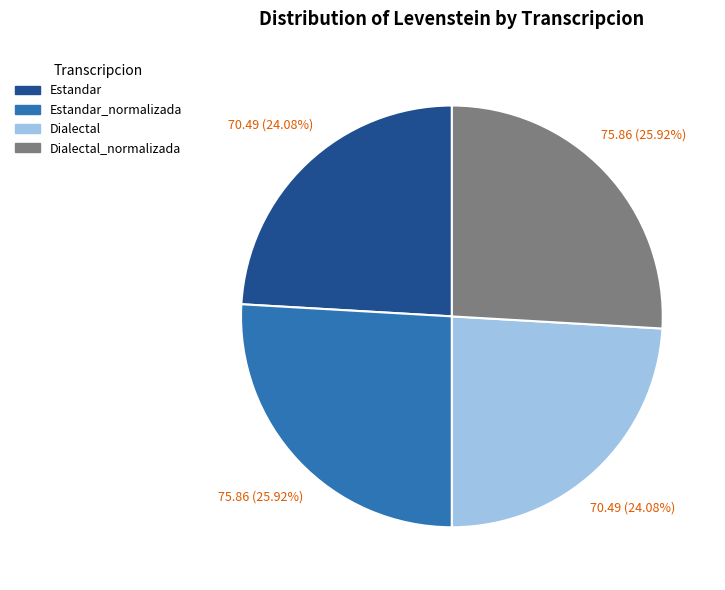

To the nearest percent, what is the difference between the largest and smallest slice percentages?

2%